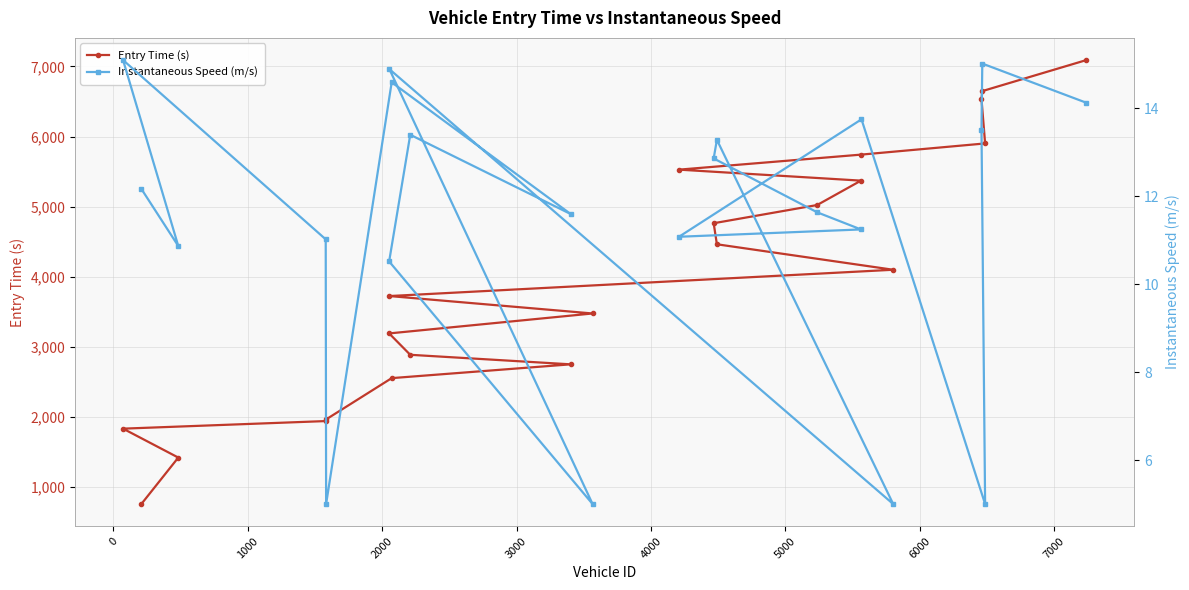

What are all the series names shown in the legend?

Entry Time (s), Instantaneous Speed (m/s)